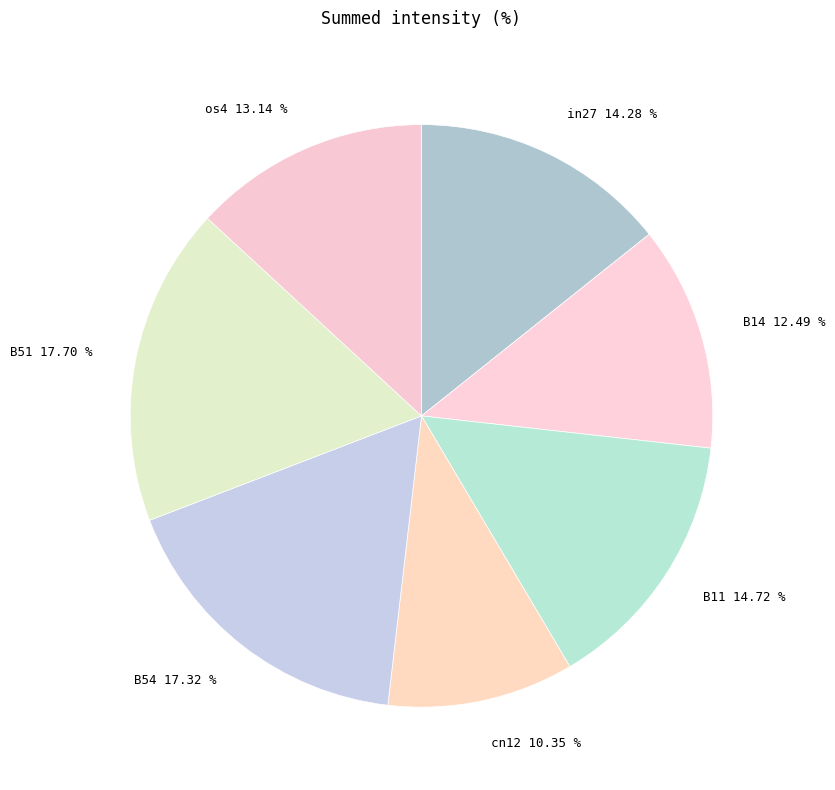

The B54 slice represents 29% of the pie. True or false?

False